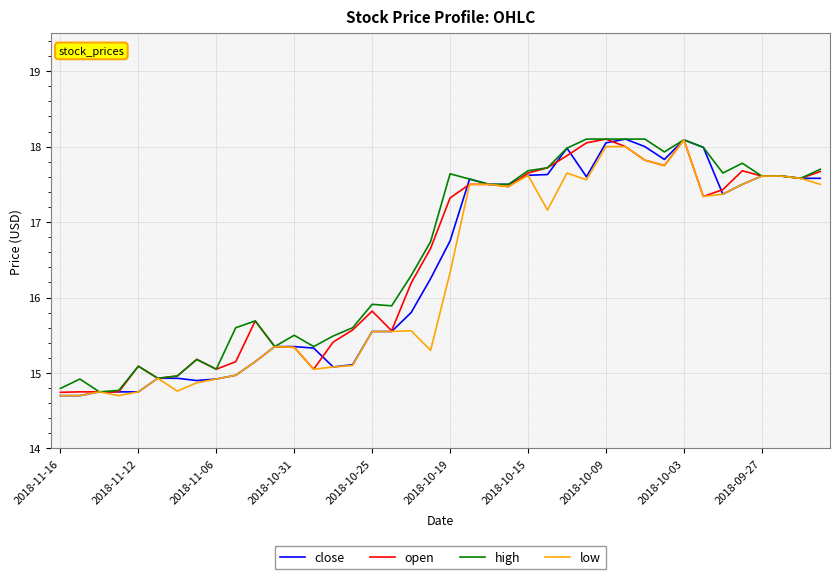

Which series has the largest total across all categories?

high